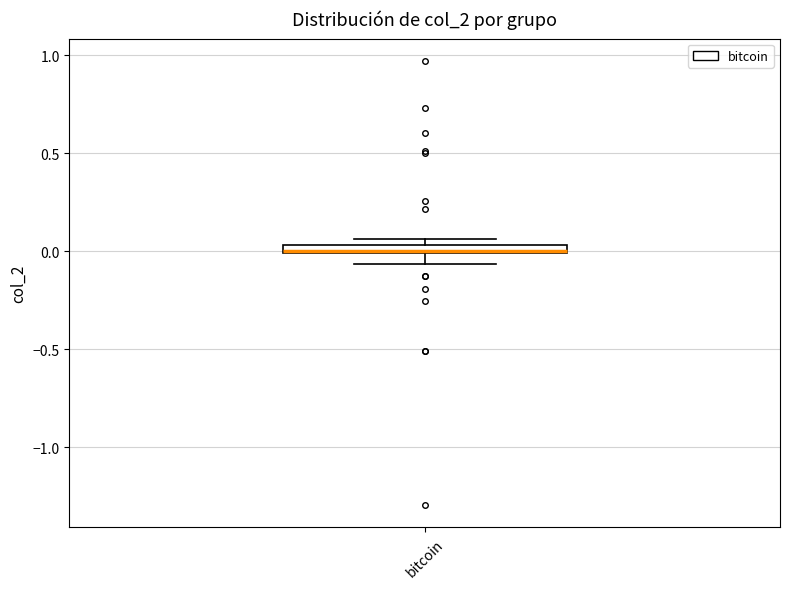

Where does the lower whisker of the box for bitcoin end on the y-axis? The values are not printed on the chart, so give them approximately, as read against the axis.

-0.05